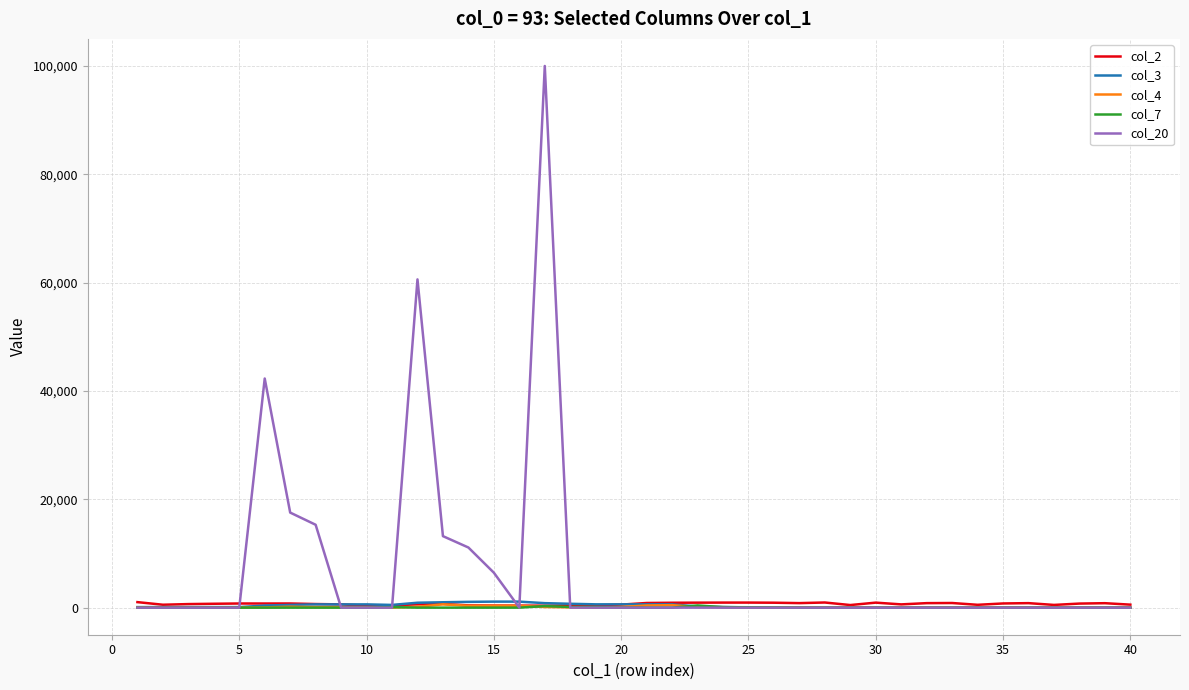

Which series has the widest spread of values?

col_20